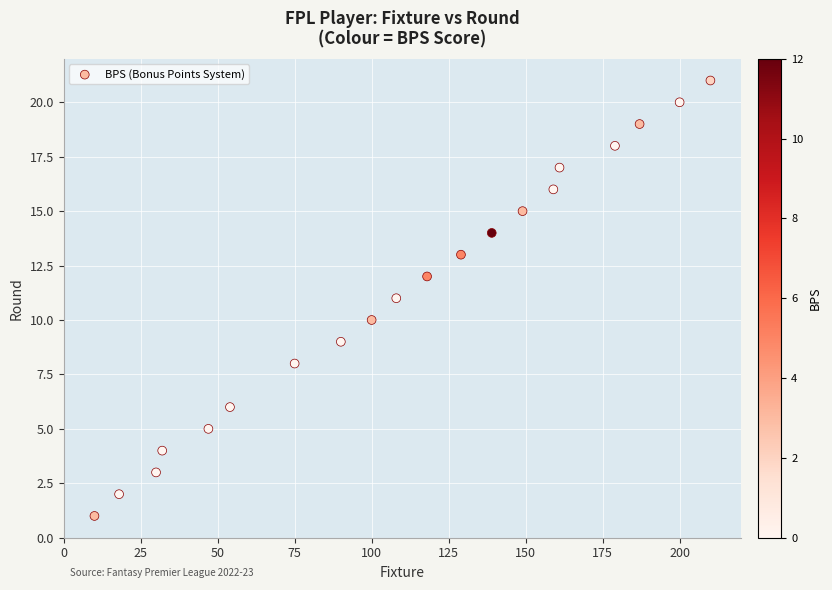

What is the range of Y values (max minus min)?

20